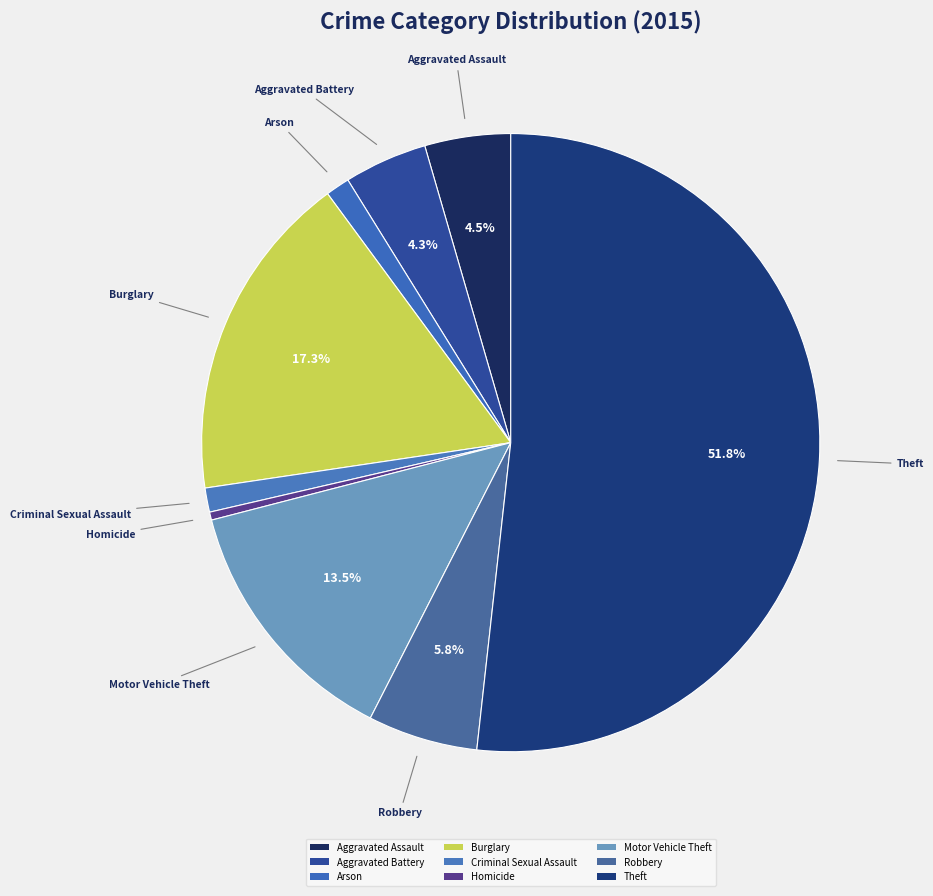

The Homicide slice represents 6% of the pie. True or false?

False